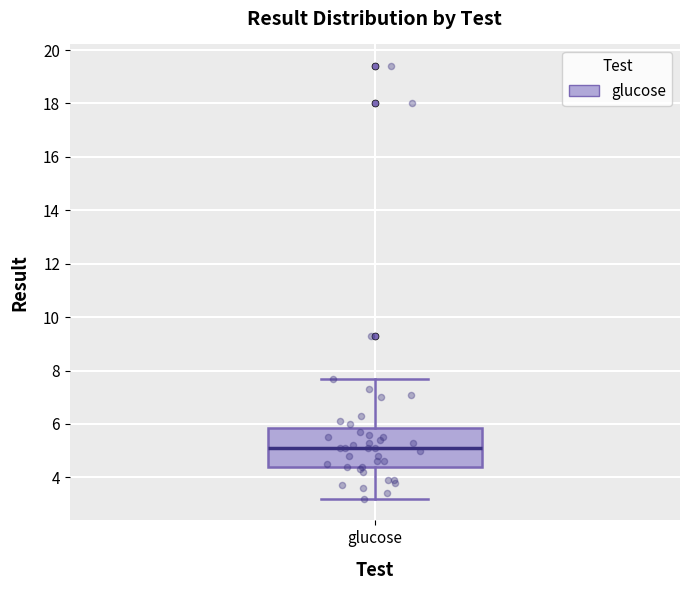

Transcribe this box plot: give where the median line is, the range the box spans, and where the two whiskers end, as read against the y-axis. The values are not printed on the chart, so give them approximately, as read against the axis.

median 5.2, box 4.4 to 5.8, whiskers 3.2 to 7.8